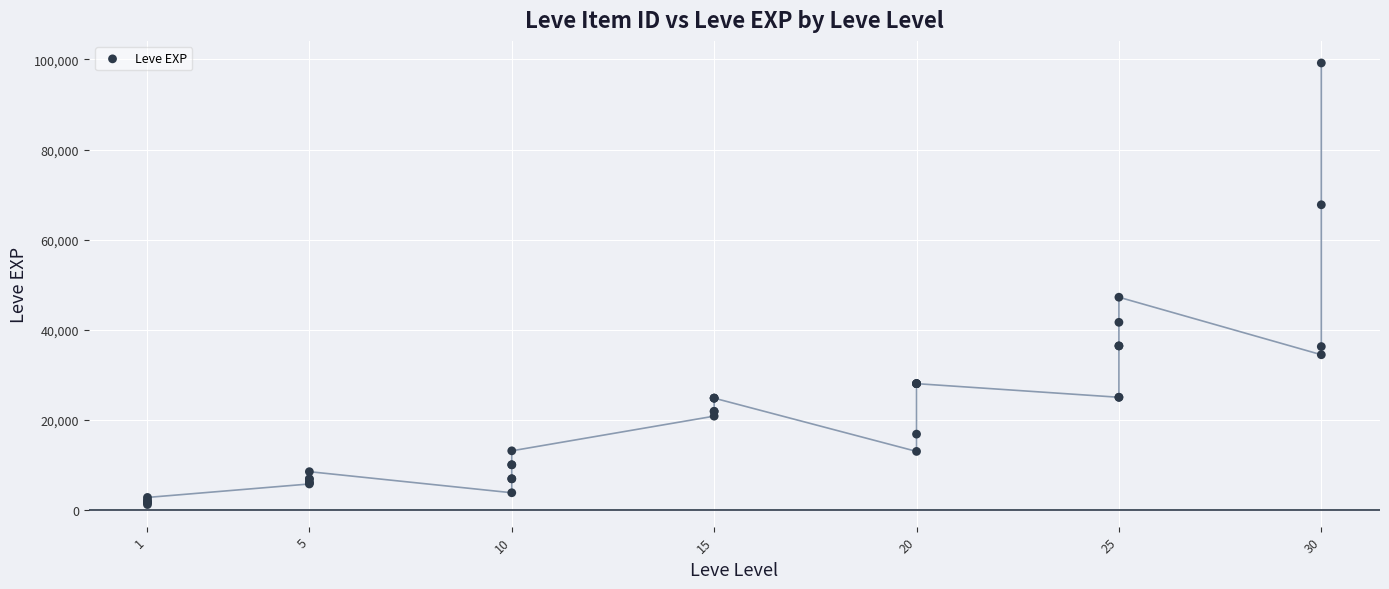

What Y value in the scatter plot is closest to 50190?

47200